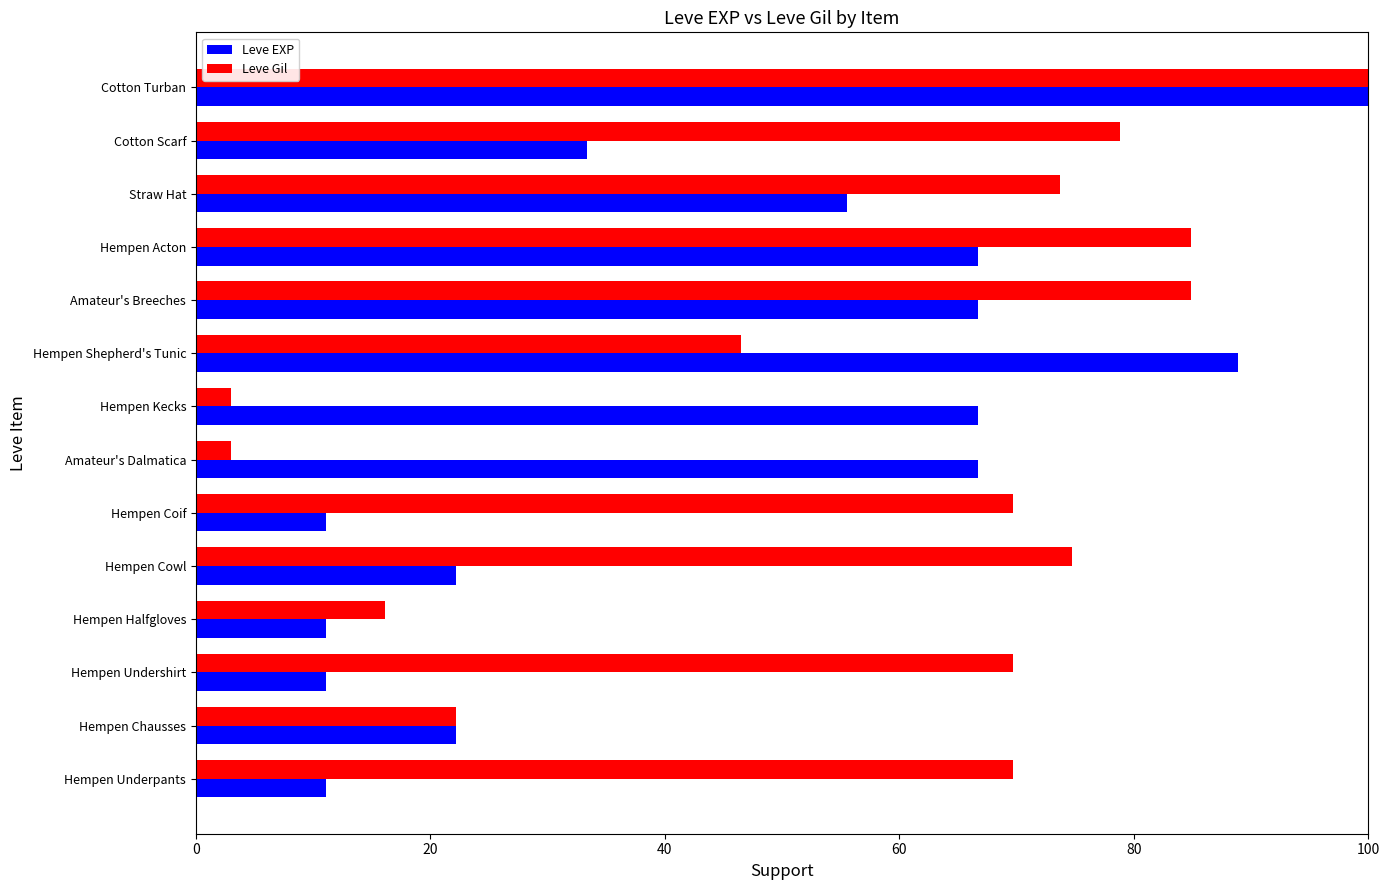

How many data points in Leve EXP are less than 55?

7